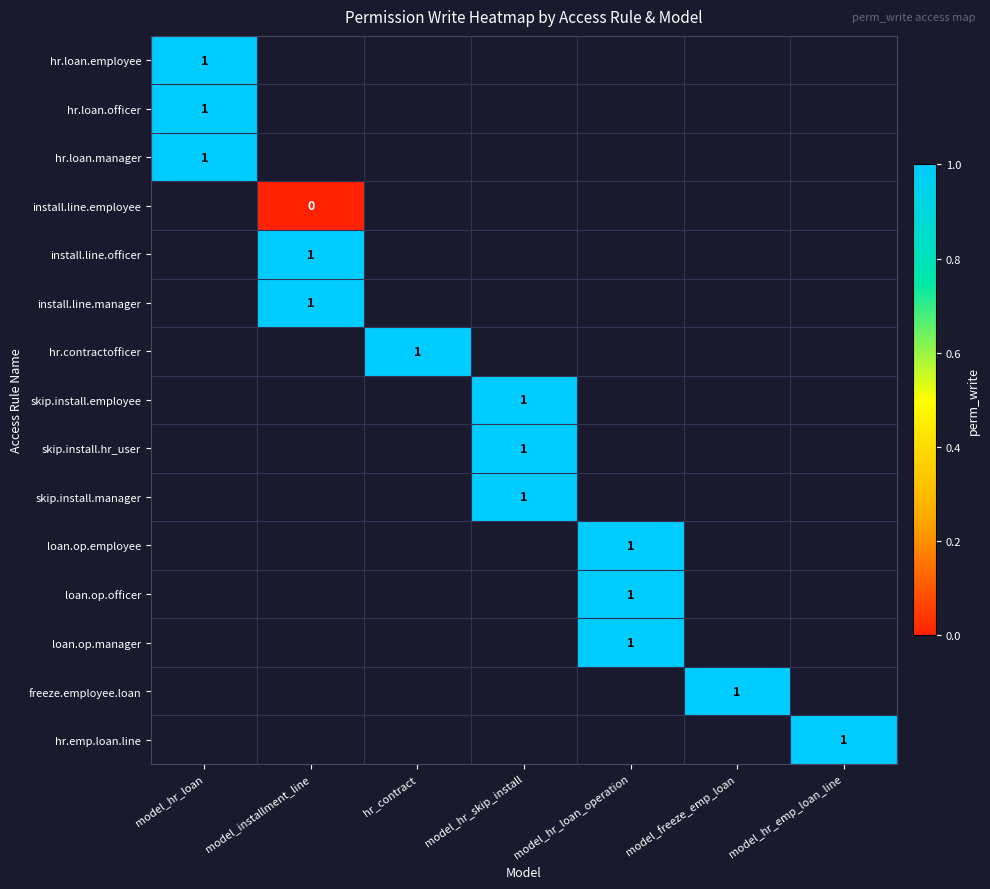

The value of skip.install.employee at model_hr_skip_install is 1. True or false?

True